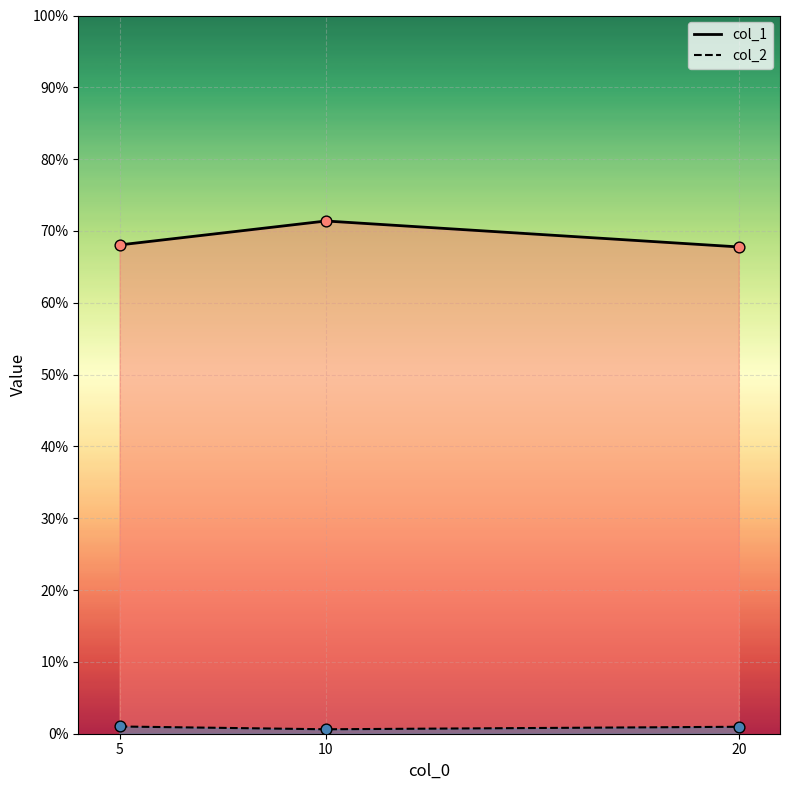

Which series has the largest Y range (max minus min)?

col_1